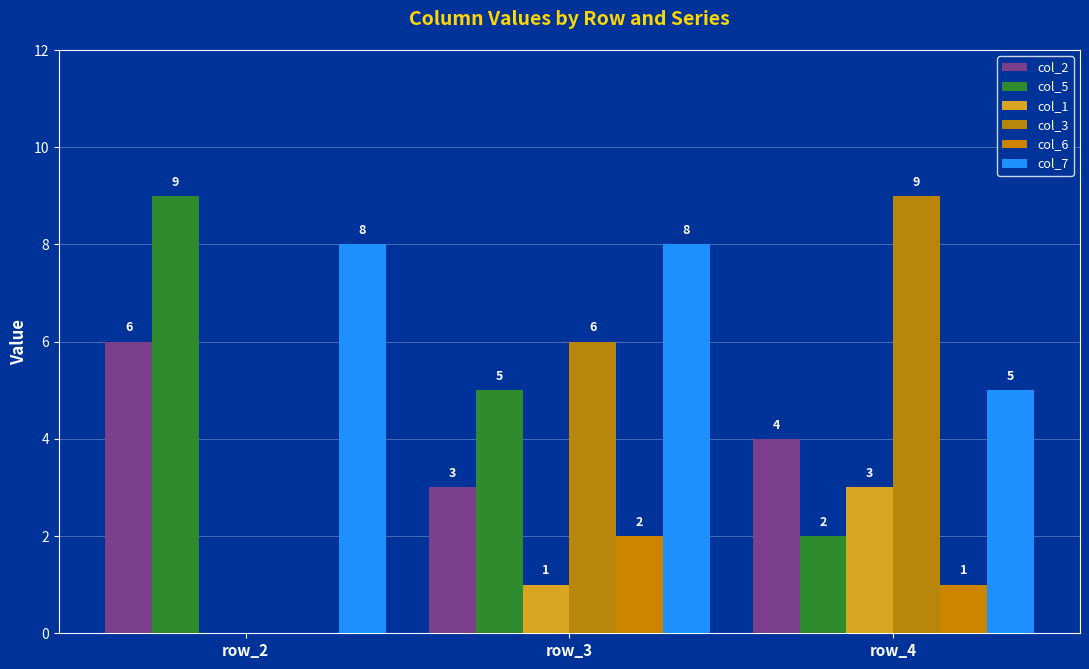

What is the difference between the second highest and minimum values in the col_5 series?

3